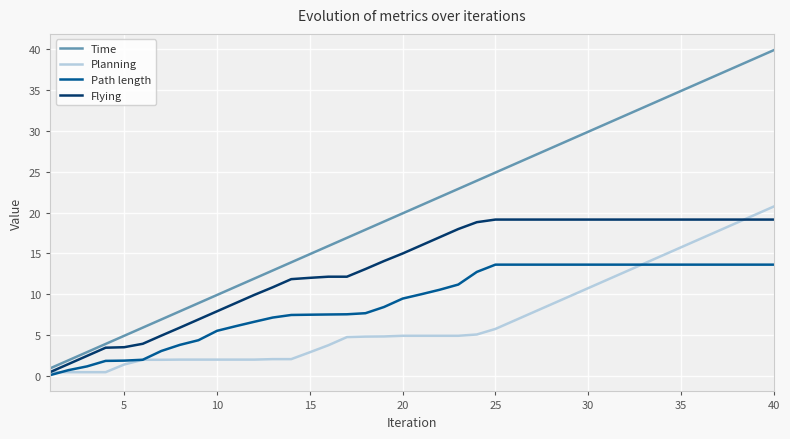

List the series in order of their overall mean, highest first.

Time, Flying, Path length, Planning